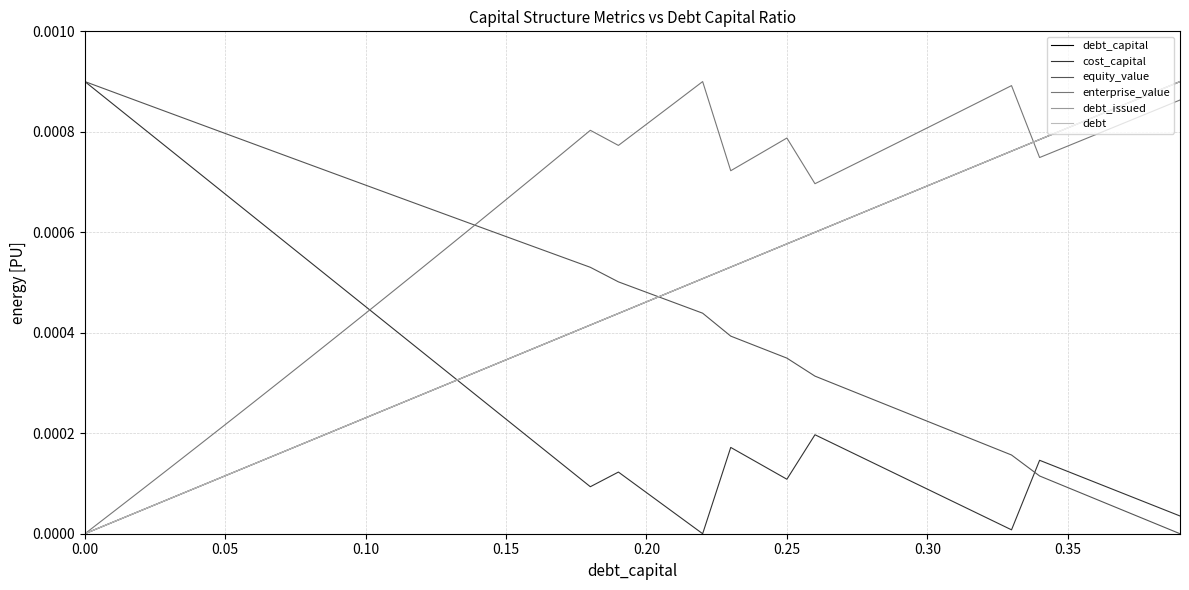

Does the chart have visible grid lines?

Yes